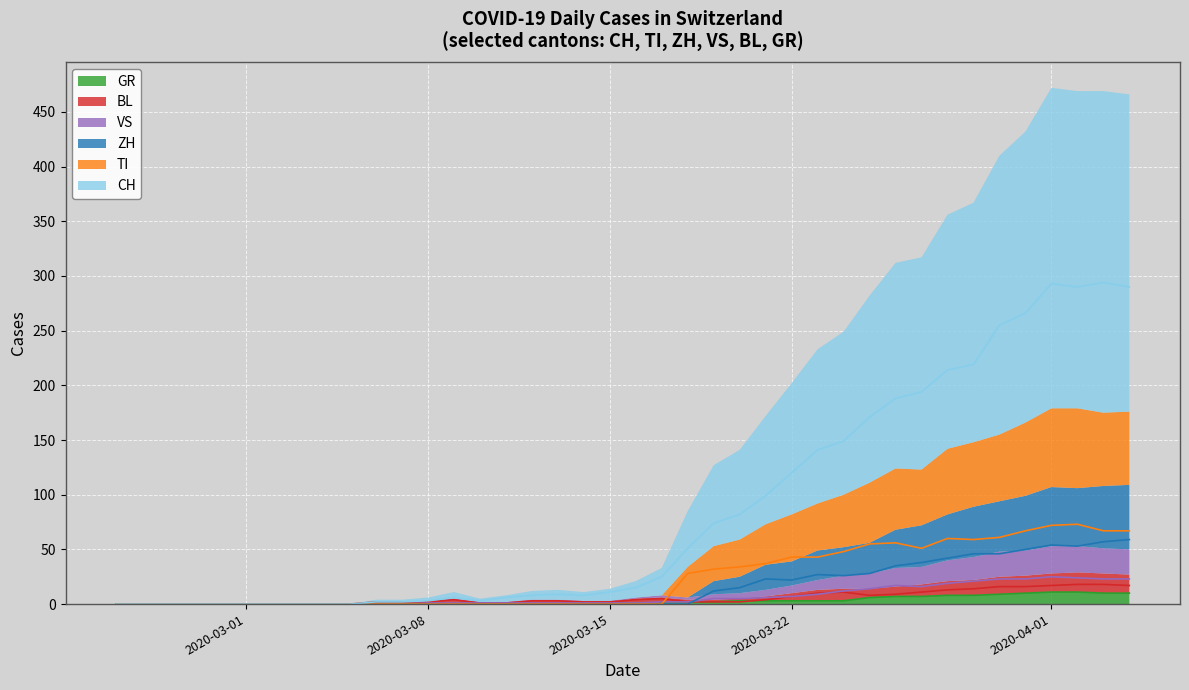

Is it true that TI line equals 47 at 15?

False